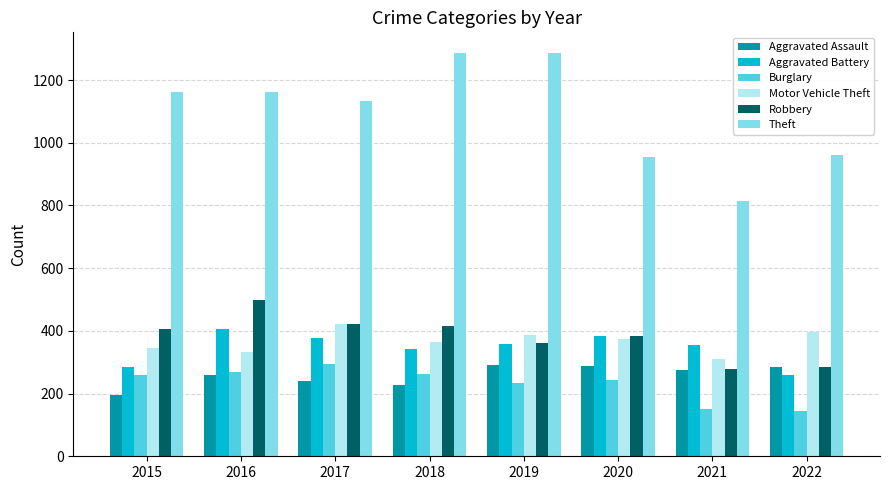

Is the value of Burglary at 2019 greater than the value of Theft at 2019?

No